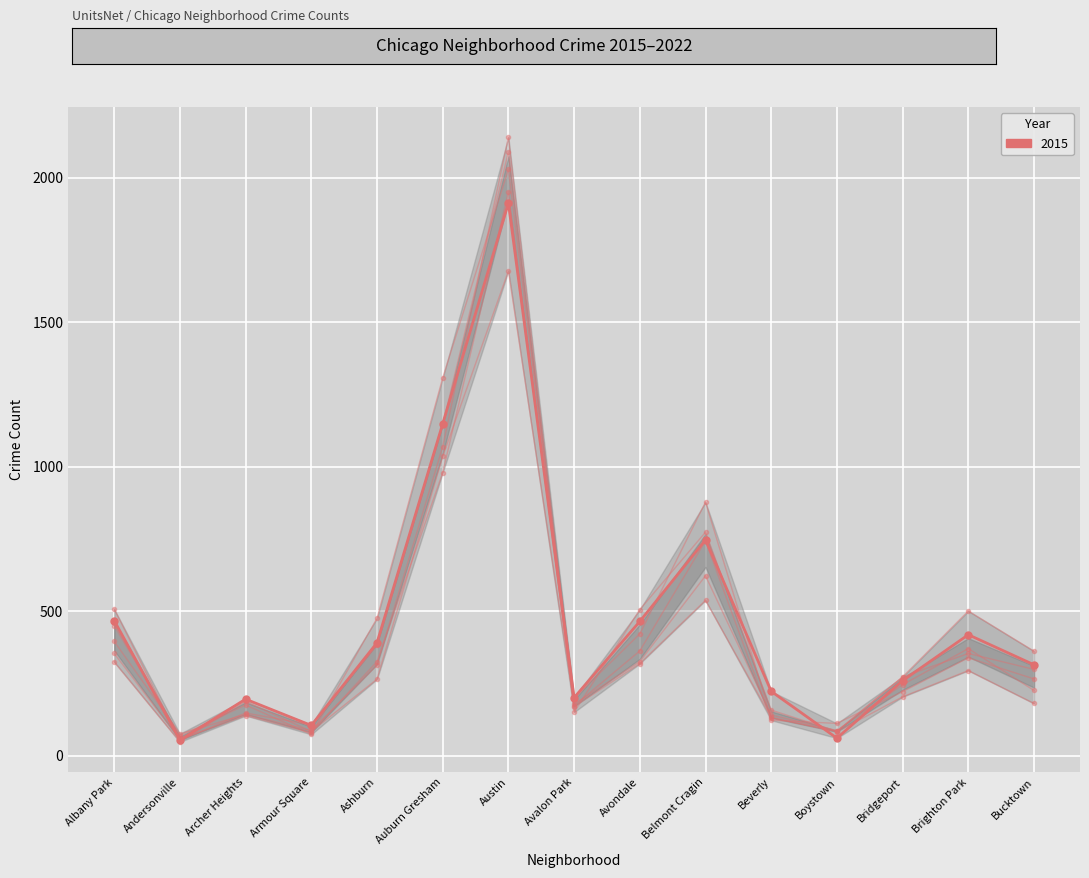

Where is the first local maximum for 2016?

Archer Heights